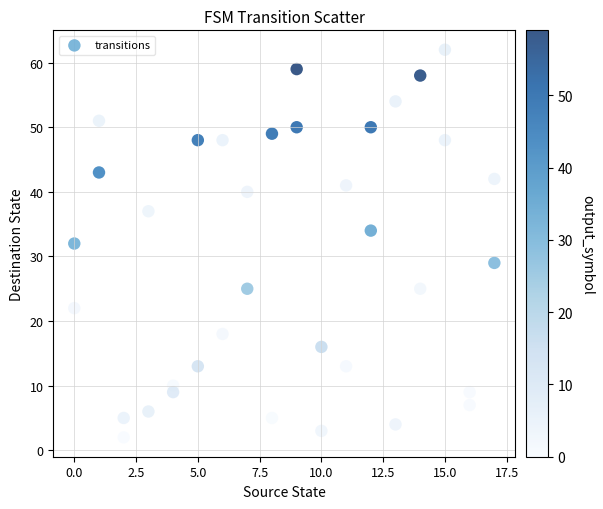

What is the range of X values (max minus min)?

17